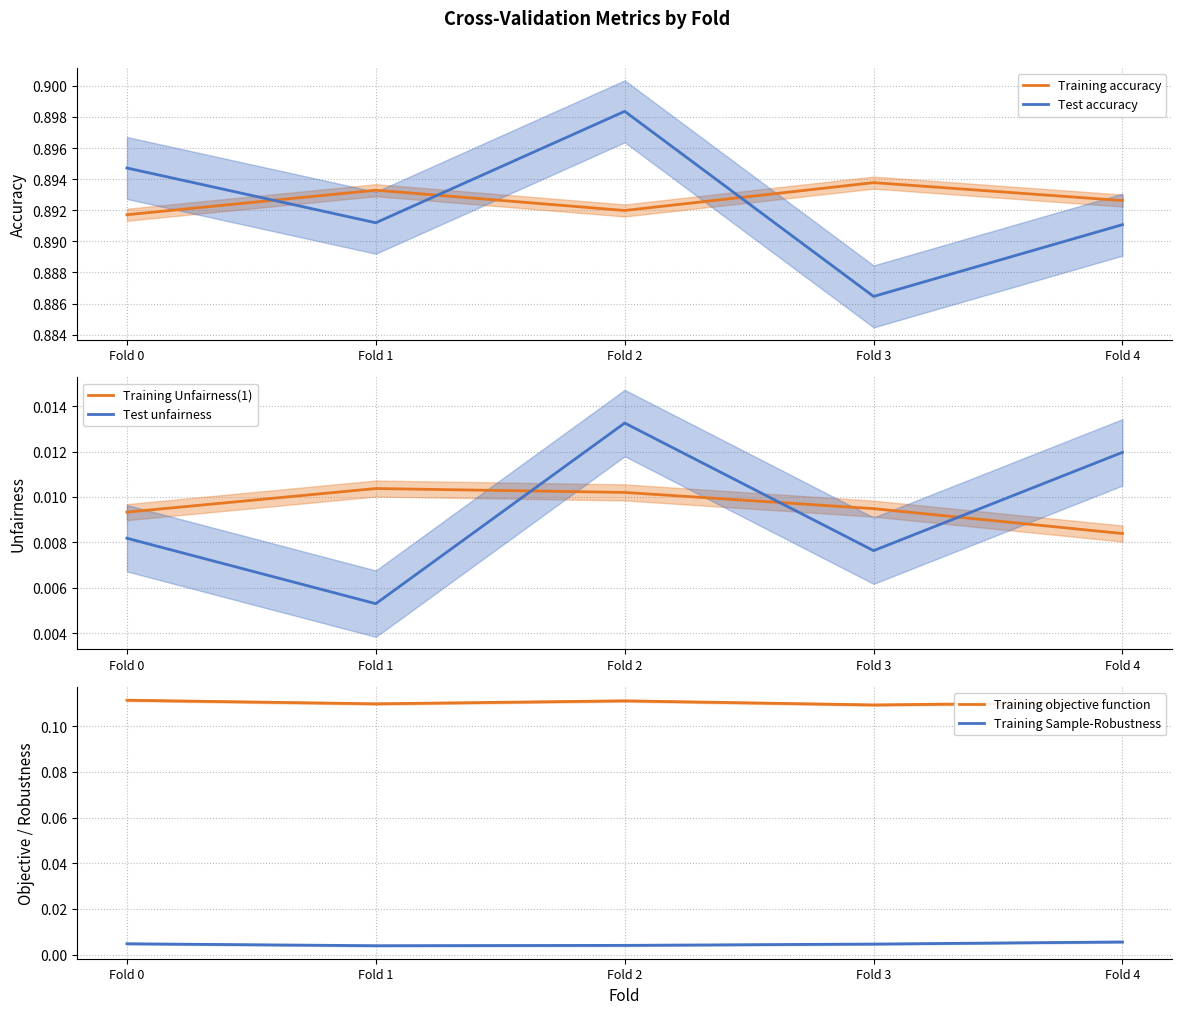

List the series in order of their peak value, lowest first.

Training Sample-Robustness, Training Unfairness(1), Test unfairness, Training objective function, Training accuracy, Test accuracy